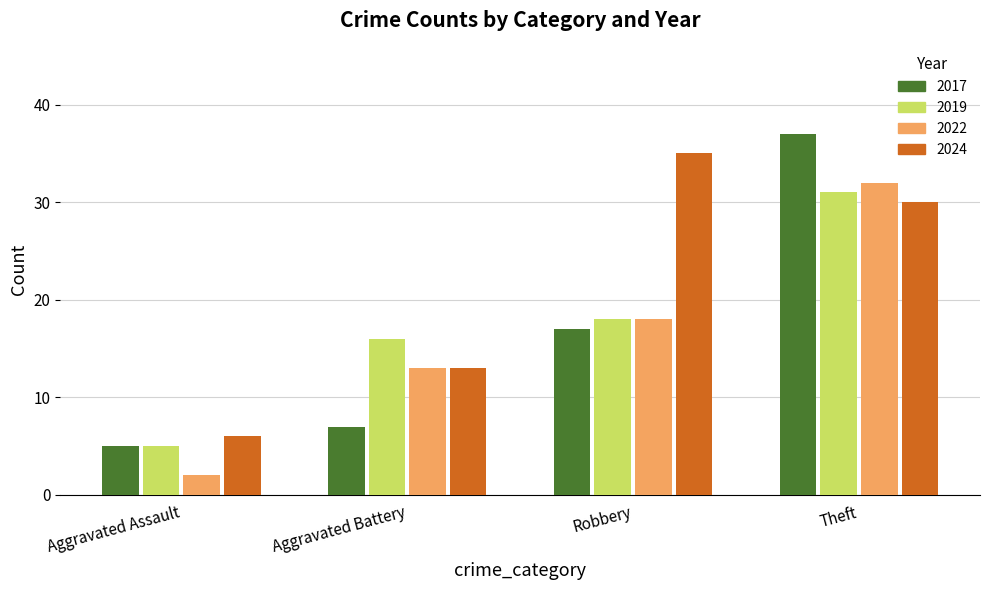

What is the sum of the 2024 values at Robbery and Aggravated Assault?

41